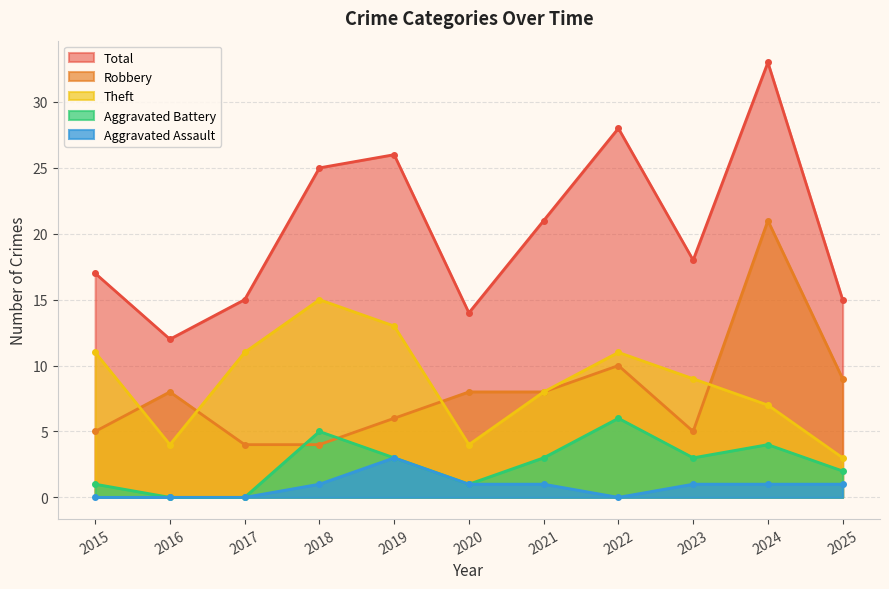

At which category is the sum across all series the highest?

2024